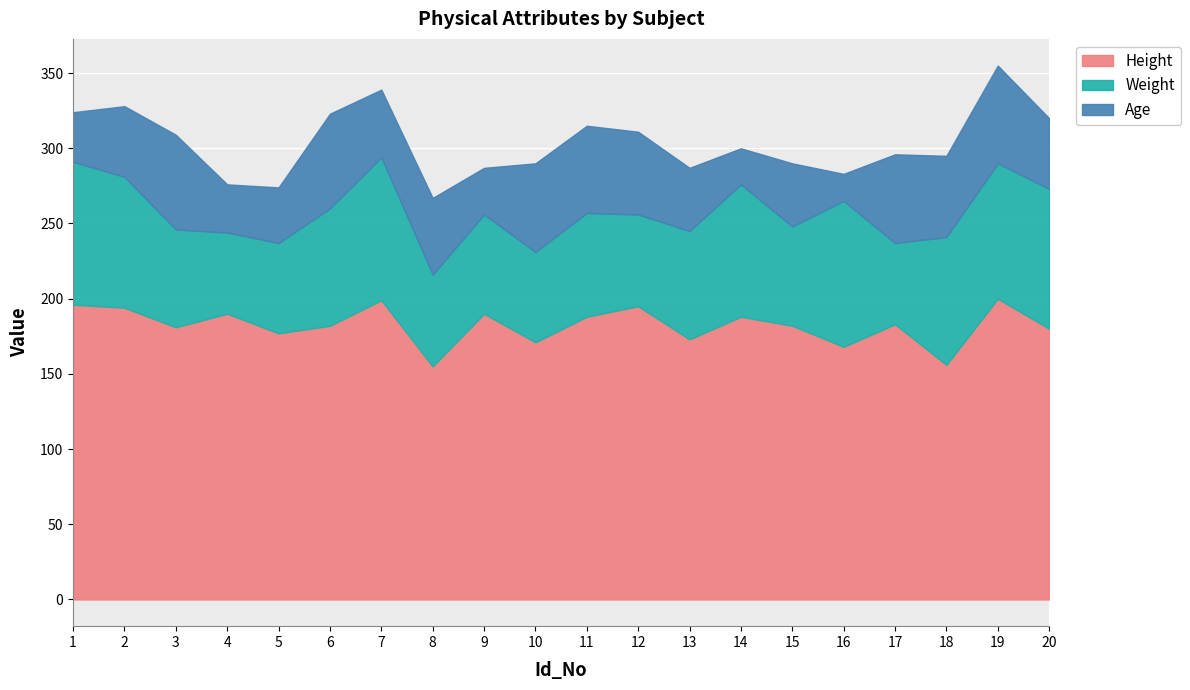

True or false: Height and Weight intersect in this chart.

False